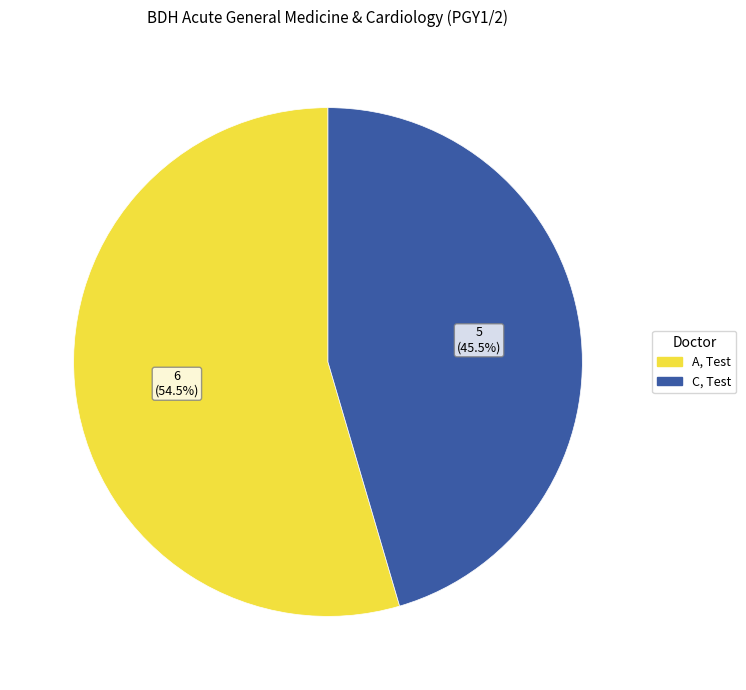

What is the ratio of the value at A, Test to the value at C, Test?

1.2